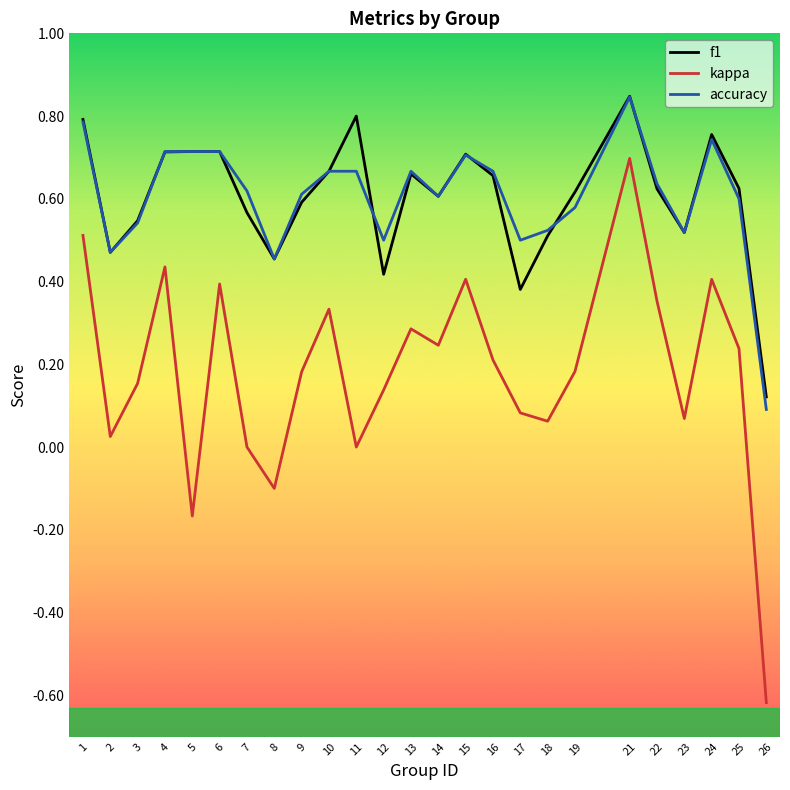

Which label corresponds to the smallest value in the chart?

26